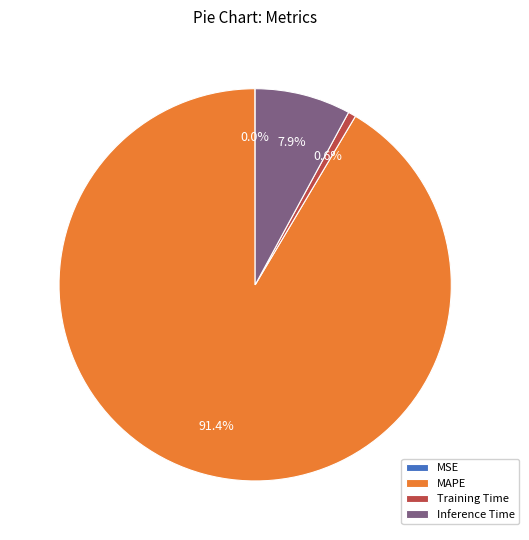

What is the majority slice?

MAPE